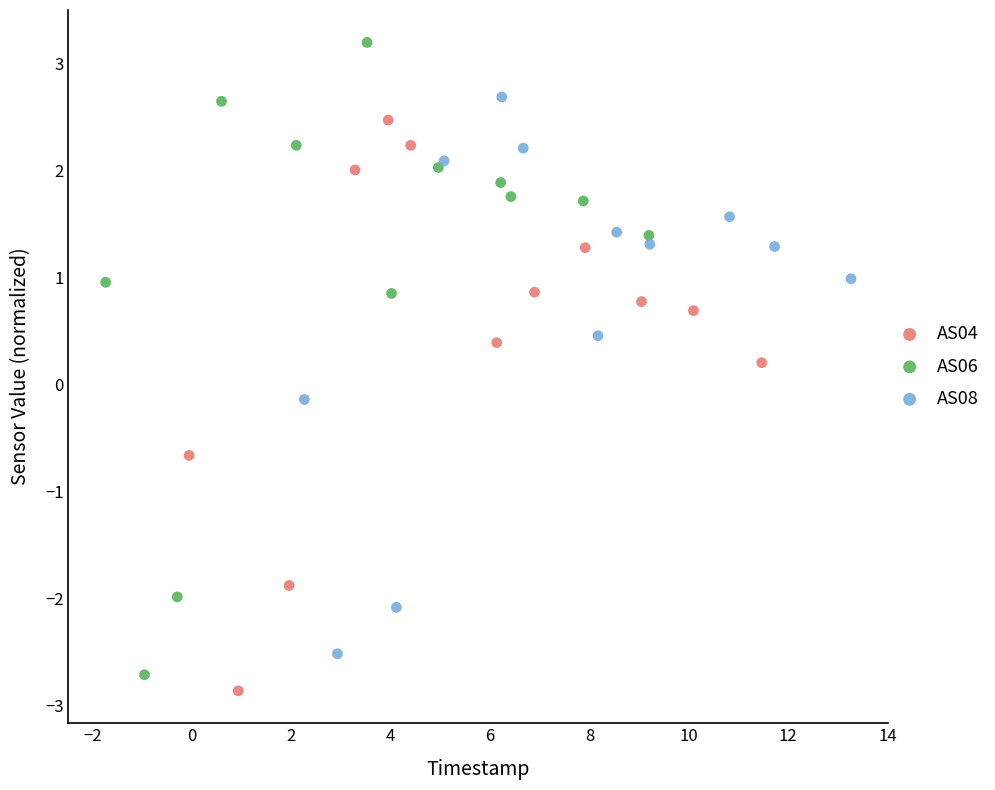

Which series has the largest Y range (max minus min)?

AS06